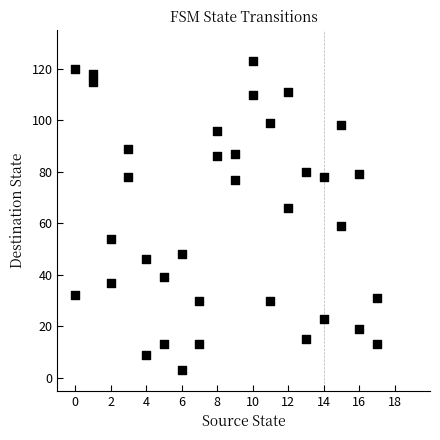

What is the range of Y values (max minus min)?

120